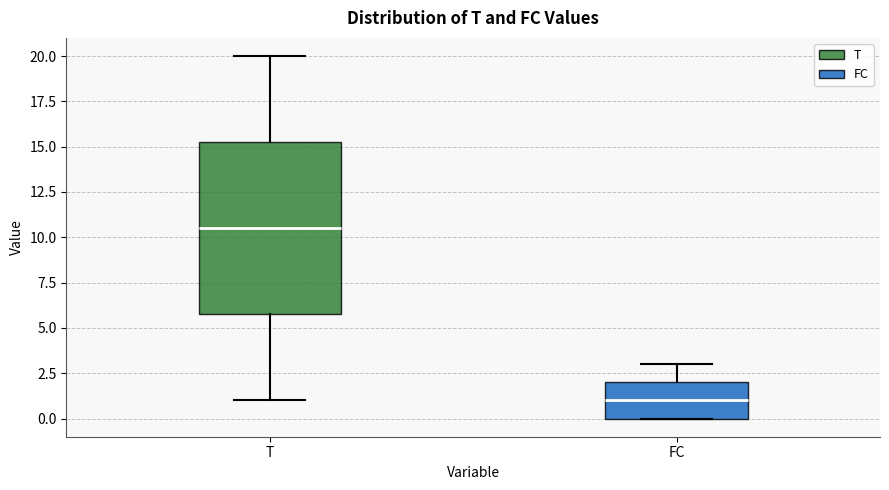

Which box is the tallest, from its lower edge to its upper edge?

T